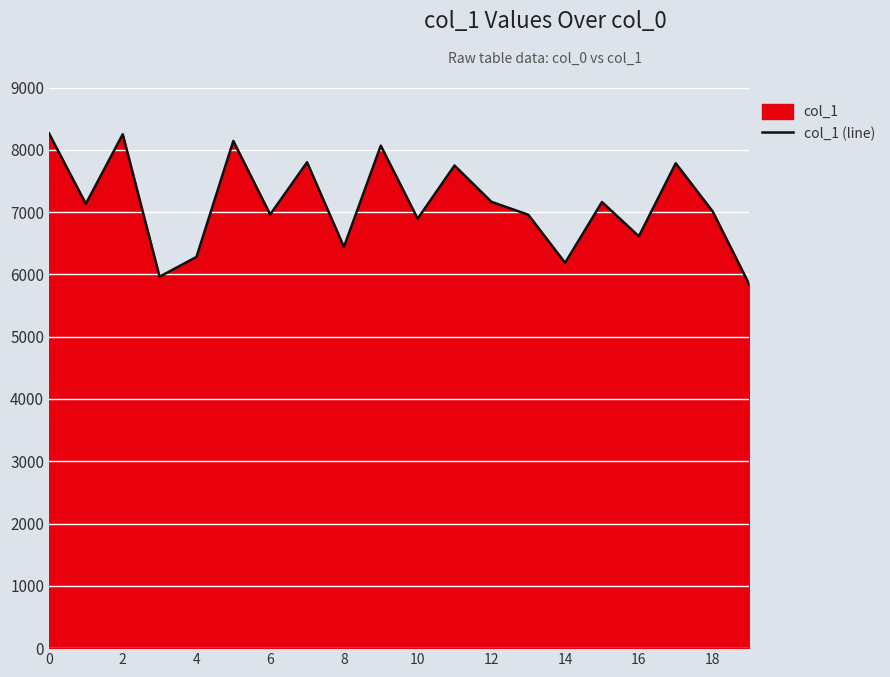

Is it true that the value at 2 is 11792?

False